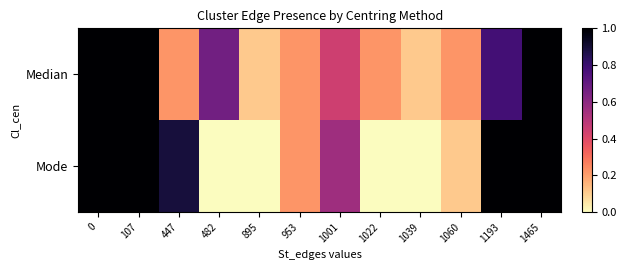

Reading left to right, extract all data points from this chart.

Median: 0=1.0	107=1.0	447=0.2	482=0.7	895=0.1	953=0.2	1001=0.4	1022=0.2	1039=0.1	1060=0.2	1193=0.8	1465=1.0
Mode: 0=1.0	107=1.0	447=0.9	482=0.0	895=0.0	953=0.2	1001=0.6	1022=0.0	1039=0.0	1060=0.1	1193=1.0	1465=1.0